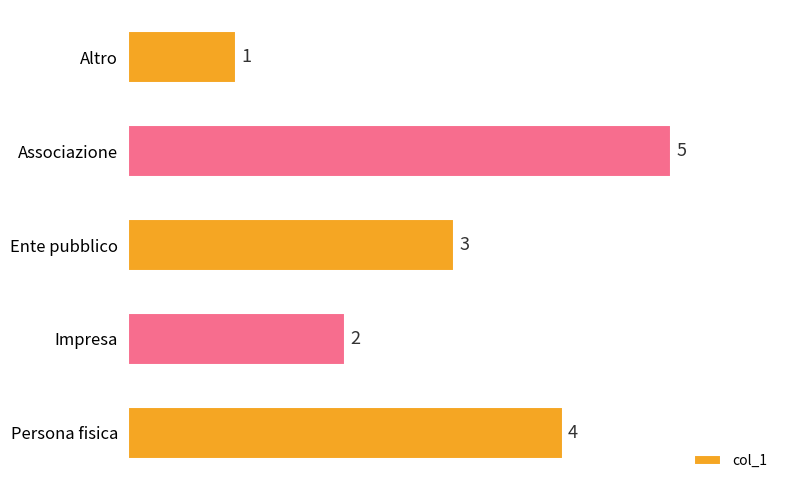

What is the average value?

3